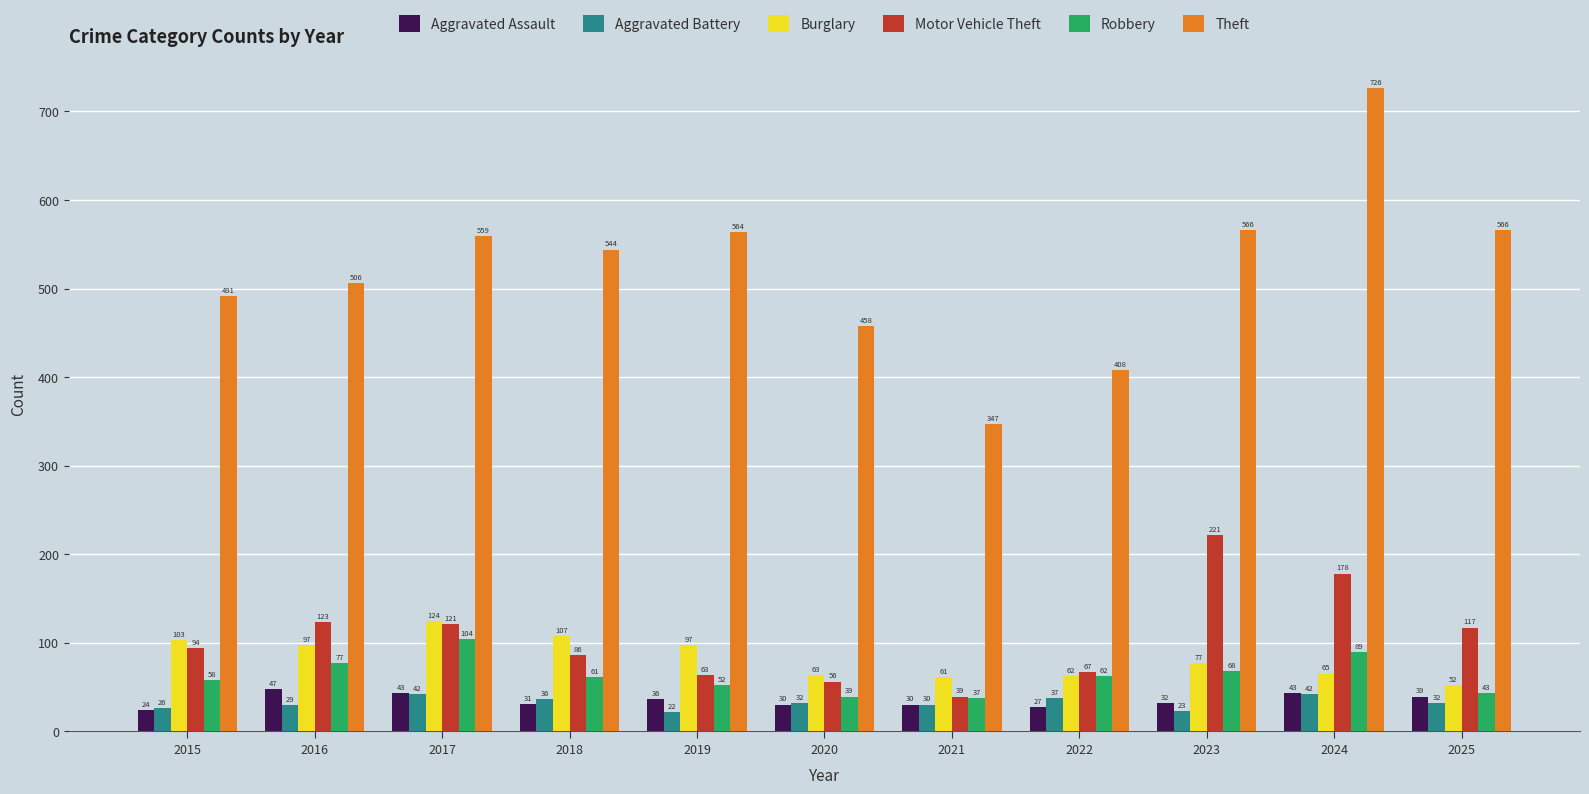

What are all the series names shown in the legend?

Aggravated Assault, Aggravated Battery, Burglary, Motor Vehicle Theft, Robbery, Theft